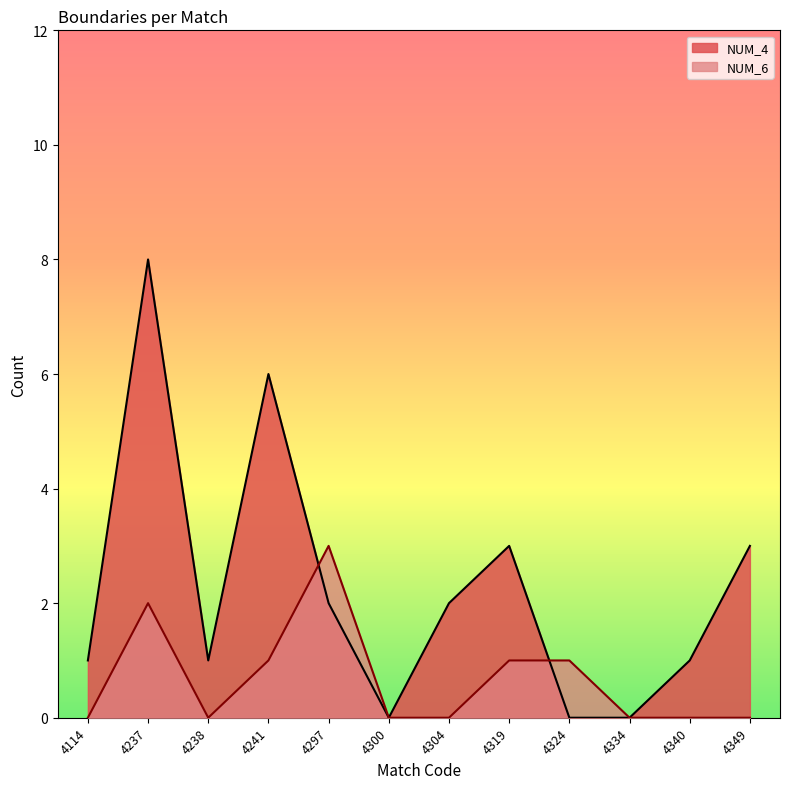

True or false: NUM_4 has a value of 2 at 4297.

True